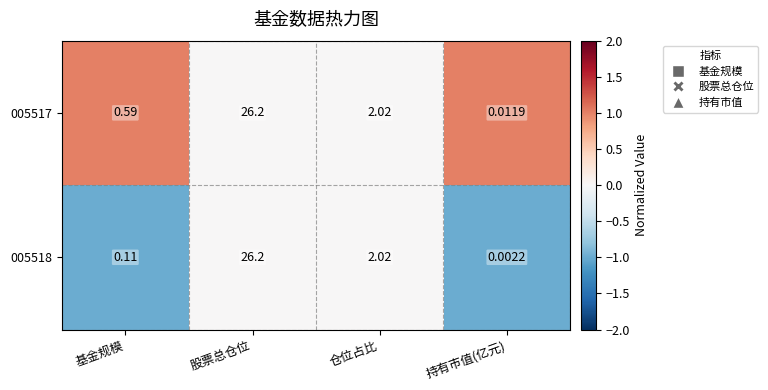

What is the spread (max minus min) of values at 基金规模?

0.5